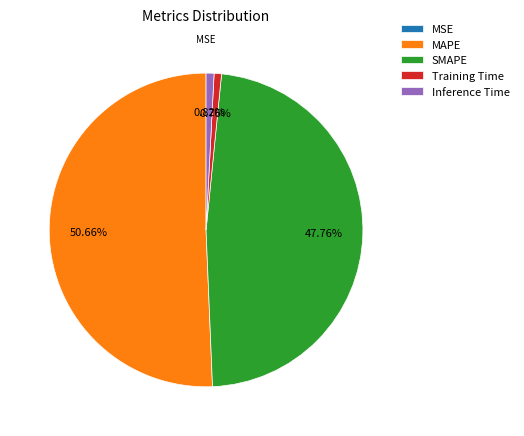

Is the sum of SMAPE and Training Time greater than half?

No